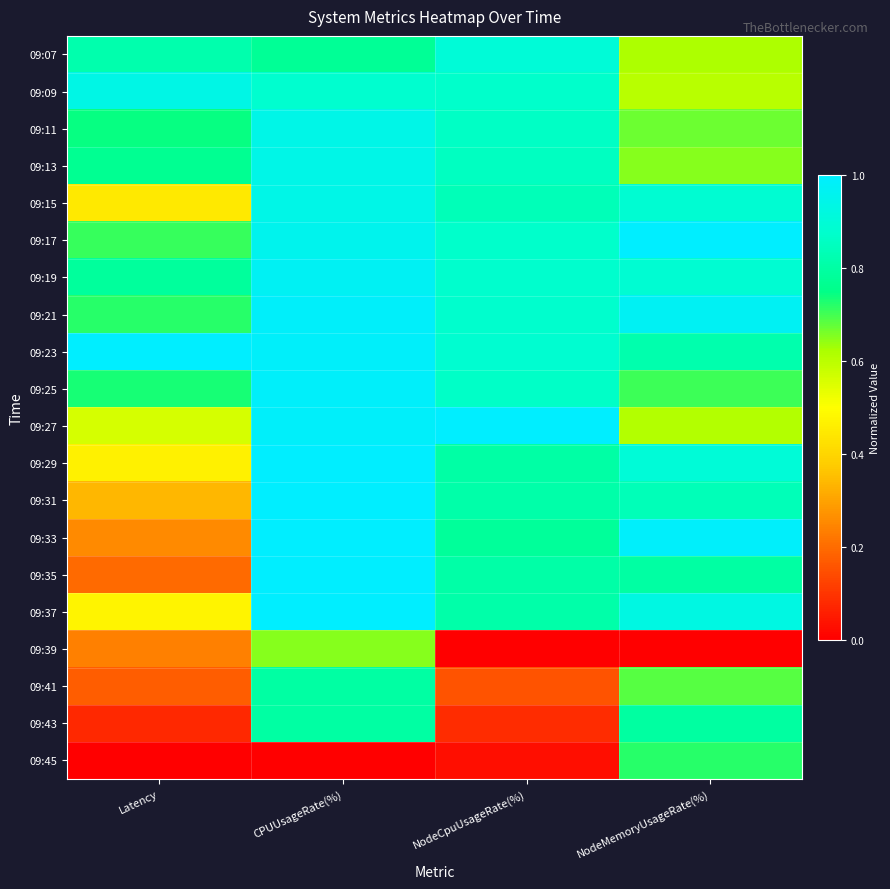

At how many categories does at least one series exceed 0?

4